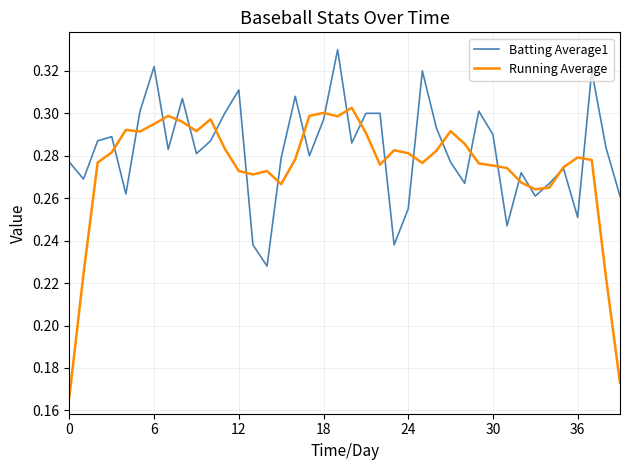

List the series in order of their overall mean, highest first.

Batting Average1, Running Average